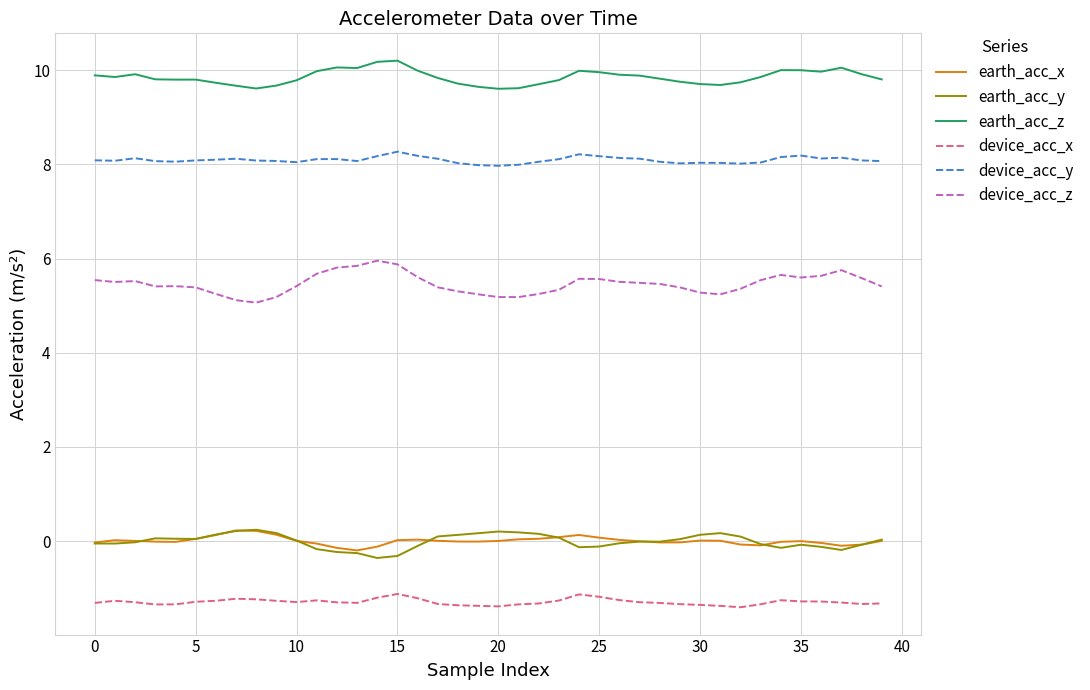

Which series has the widest spread of values?

device_acc_z